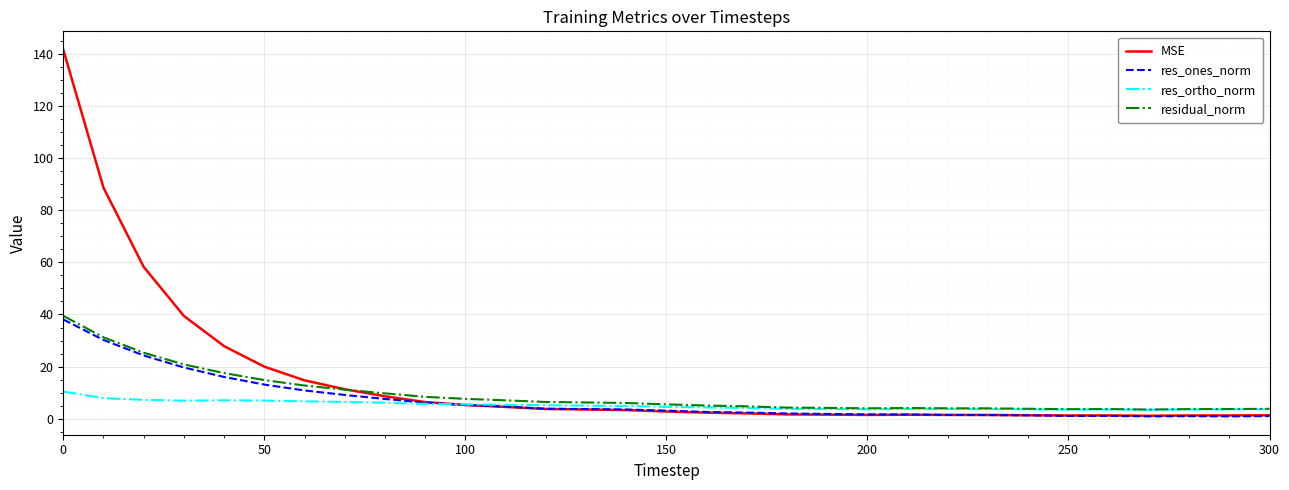

Which series has the largest range (max minus min)?

MSE